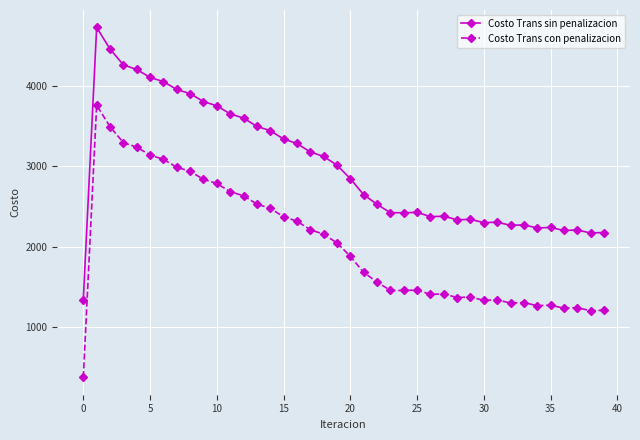

What is the maximum value shown in the chart?

4730.5